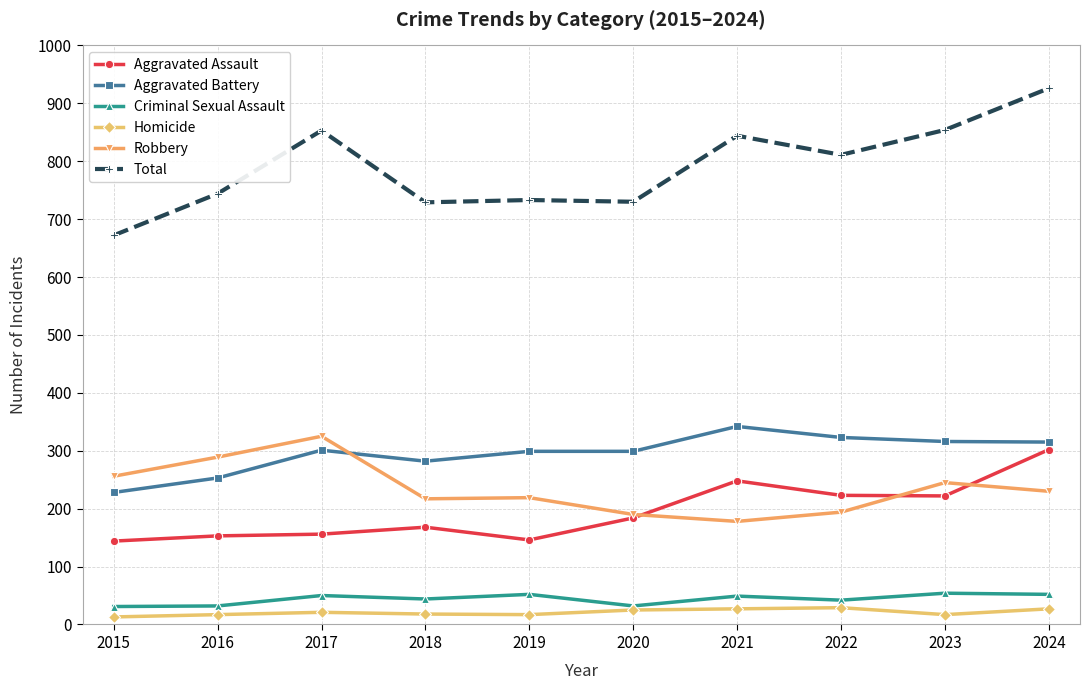

What is the difference between the Total values at 2016 and 2019?

11